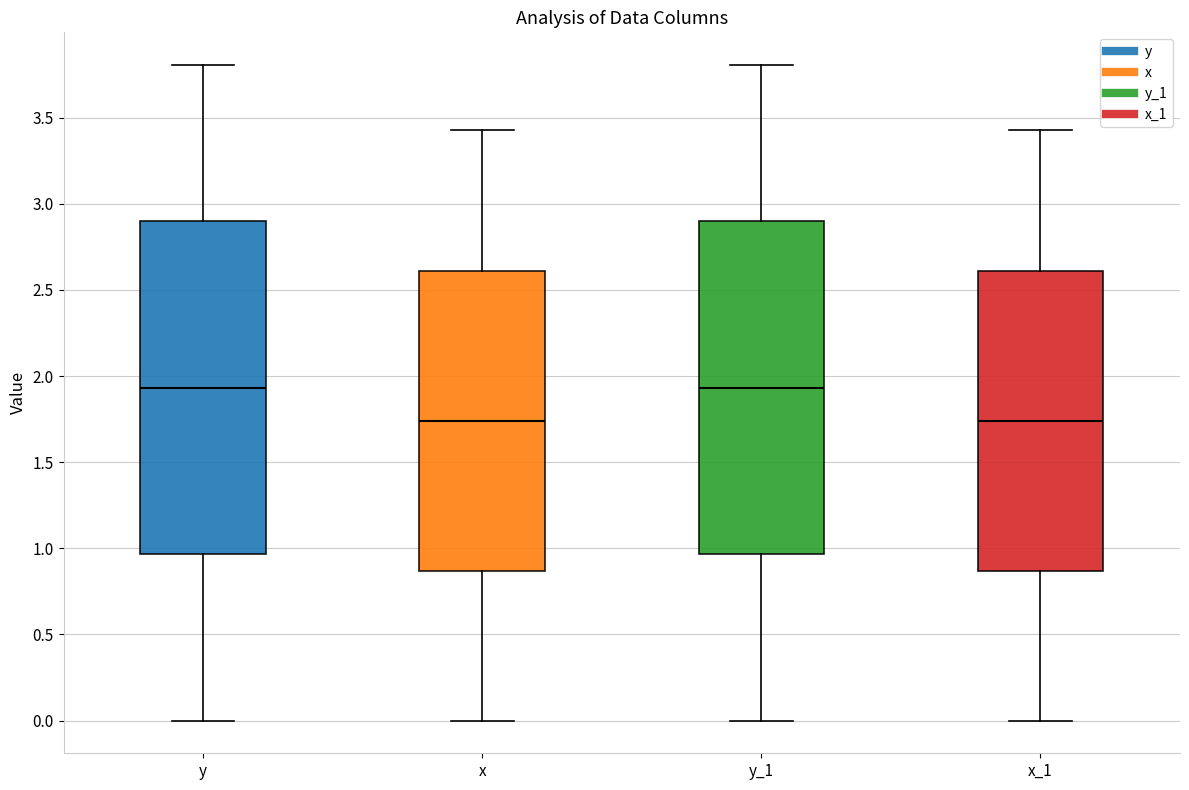

Reading left to right, transcribe this box plot: for each box, give where its median line is, the range the box spans, and where its two whiskers end, as read against the y-axis. The values are not printed on the chart, so give them approximately, as read against the axis.

y: median 1.95, box 0.95 to 2.90, whiskers 0.00 to 3.80
x: median 1.75, box 0.85 to 2.60, whiskers 0.00 to 3.45
y_1: median 1.95, box 0.95 to 2.90, whiskers 0.00 to 3.80
x_1: median 1.75, box 0.85 to 2.60, whiskers 0.00 to 3.45